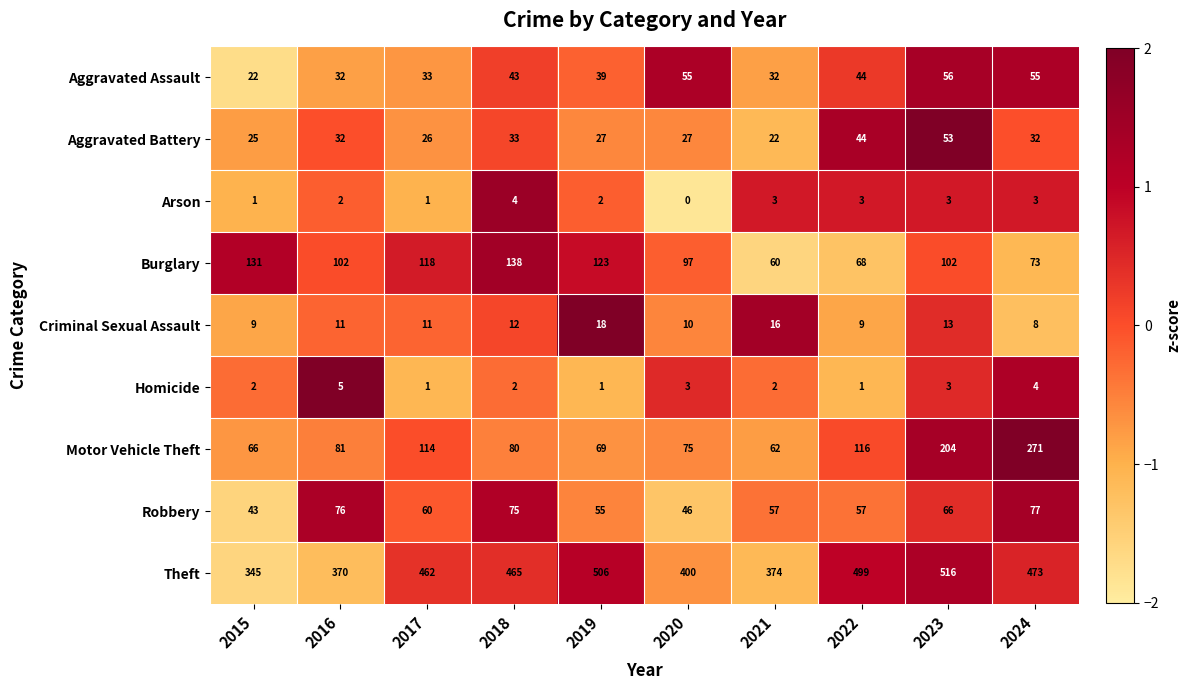

Where is Robbery nearest to the value 60?

2017